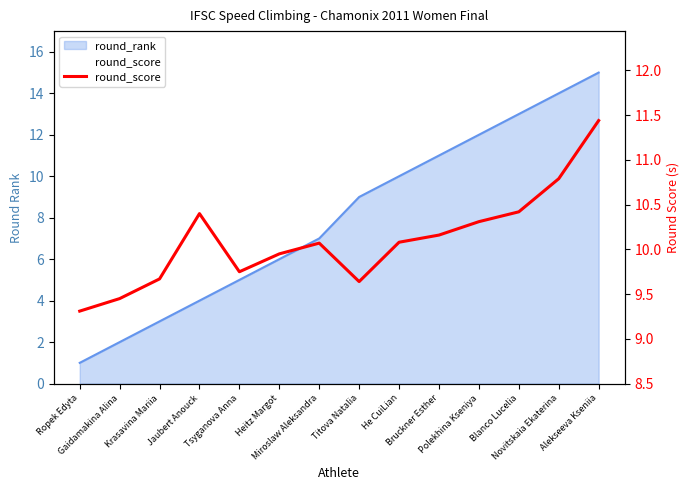

Reading left to right, extract all data points from this chart.

Ropek Edyta=9.3	Gaidamakina Alina=9.4	Krasavina Mariia=9.7	Jaubert Anouck=10.4	Tsyganova Anna=9.8	Heitz Margot=9.9	Miroslaw Aleksandra=10.1	Titova Natalia=9.6	He CuiLian=10.1	Bruckner Esther=10.2	Polekhina Kseniya=10.3	Blanco Lucelia=10.4	Novitskaia Ekaterina=10.8	Alekseeva Kseniia=11.4